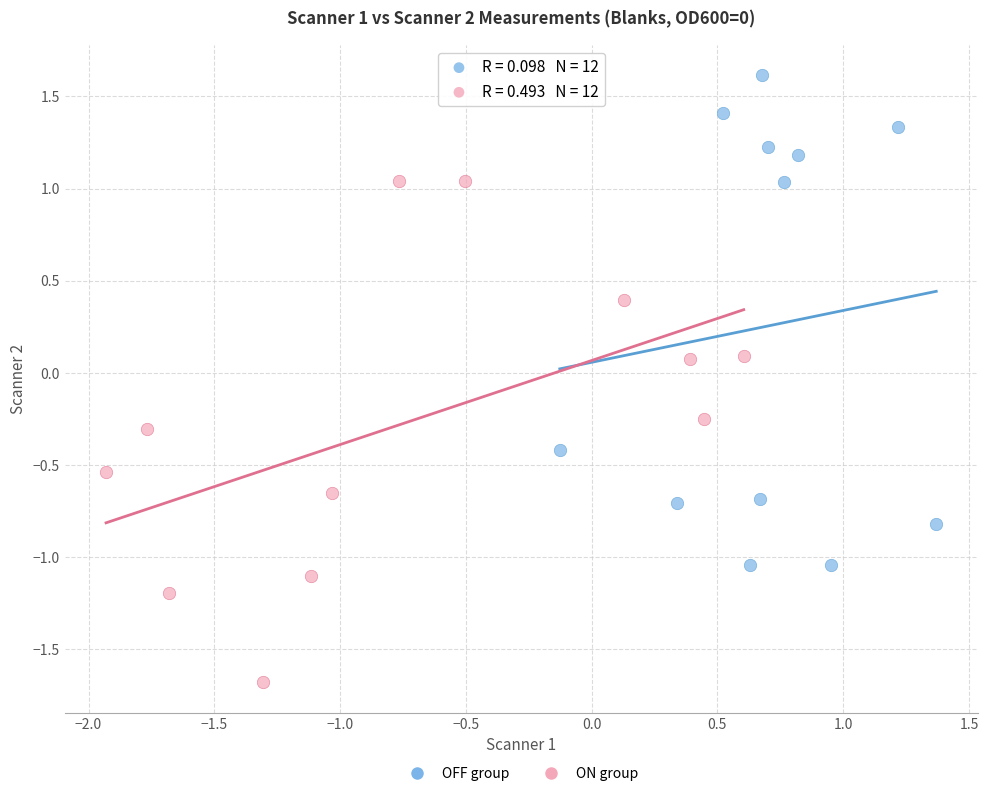

Which series reaches the minimum Y coordinate?

ON group